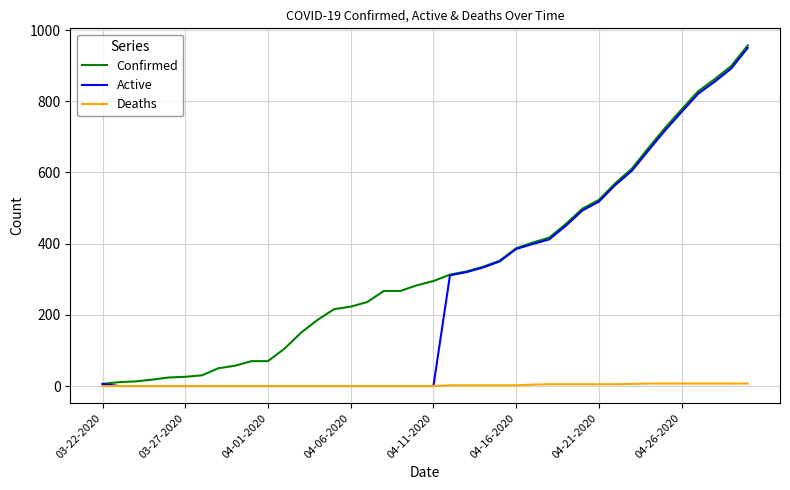

Which series has the largest total across all categories?

Confirmed